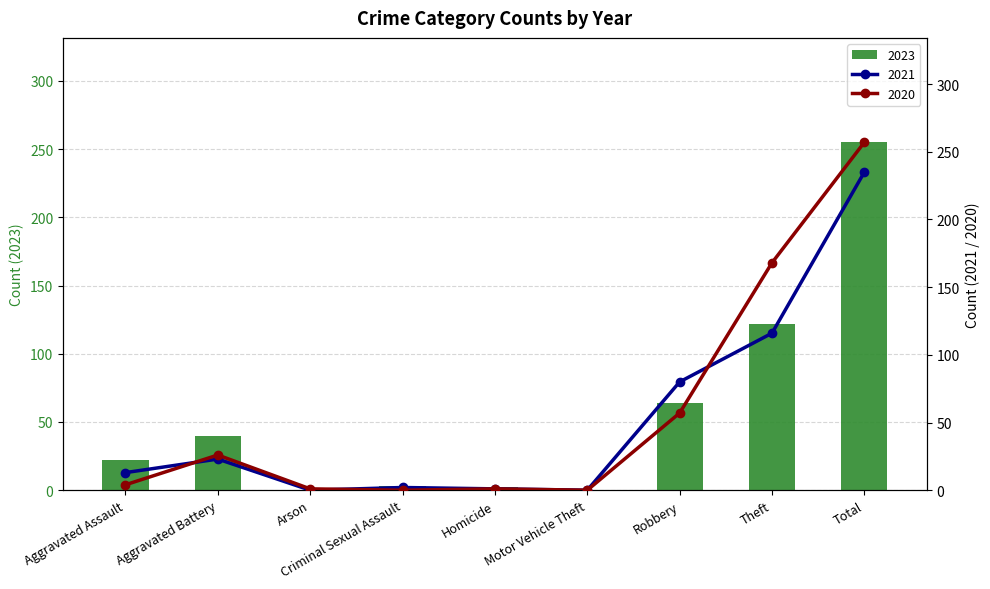

True or false: 2023 has a value of 163 at Theft.

False